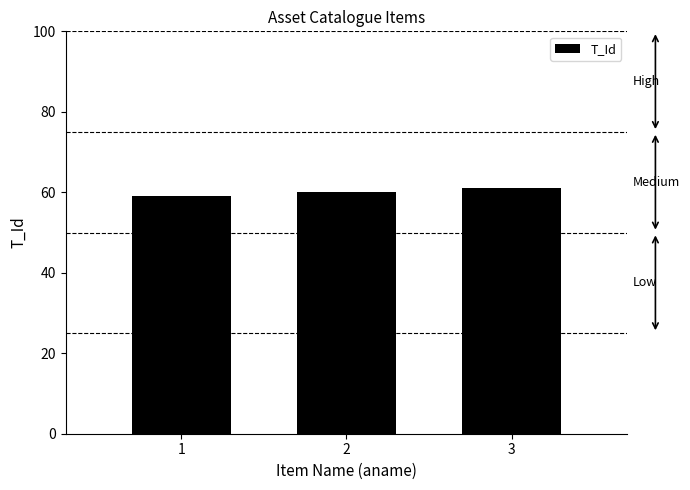

How many data points does each series have?

3